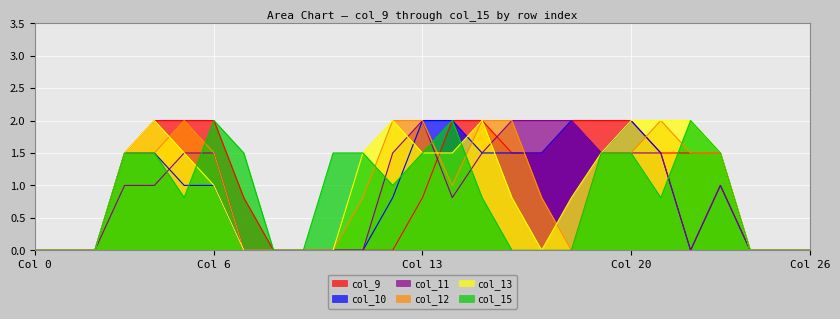

How many intersections are there between col_13 and col_12?

3